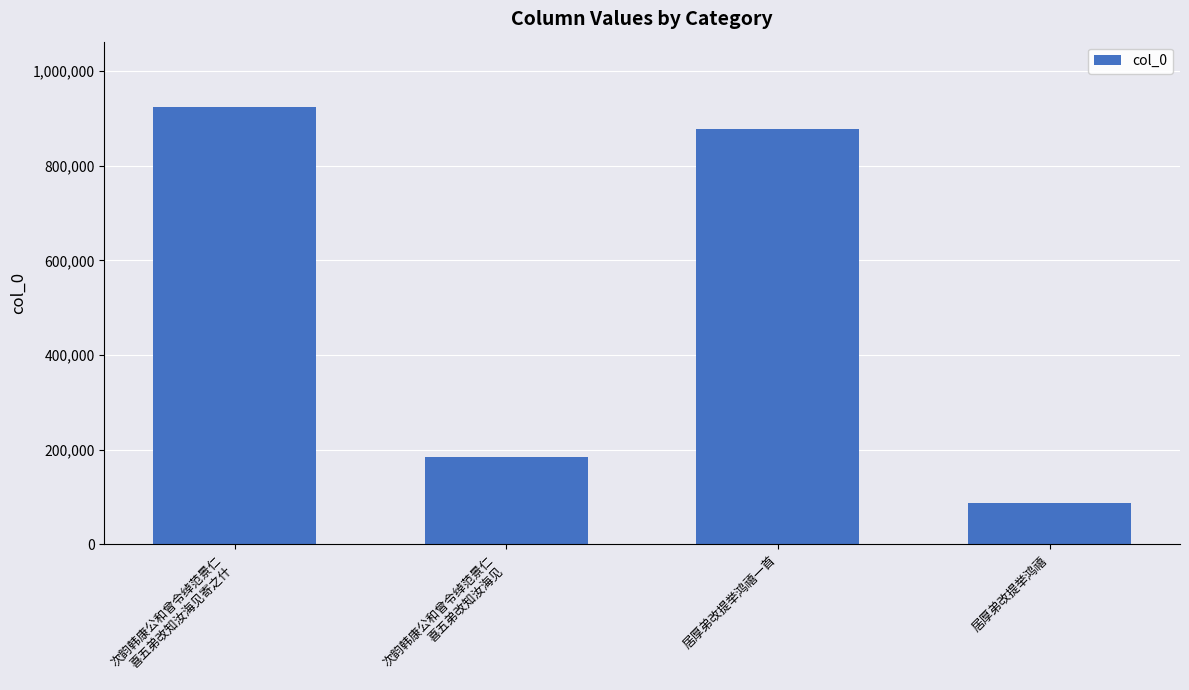

What is the sum of the values at 次韵韩康公和曾令绰范景仁
喜五弟改知汝海见寄之什 and 居厚弟改提举鸿禧一首?

1800314